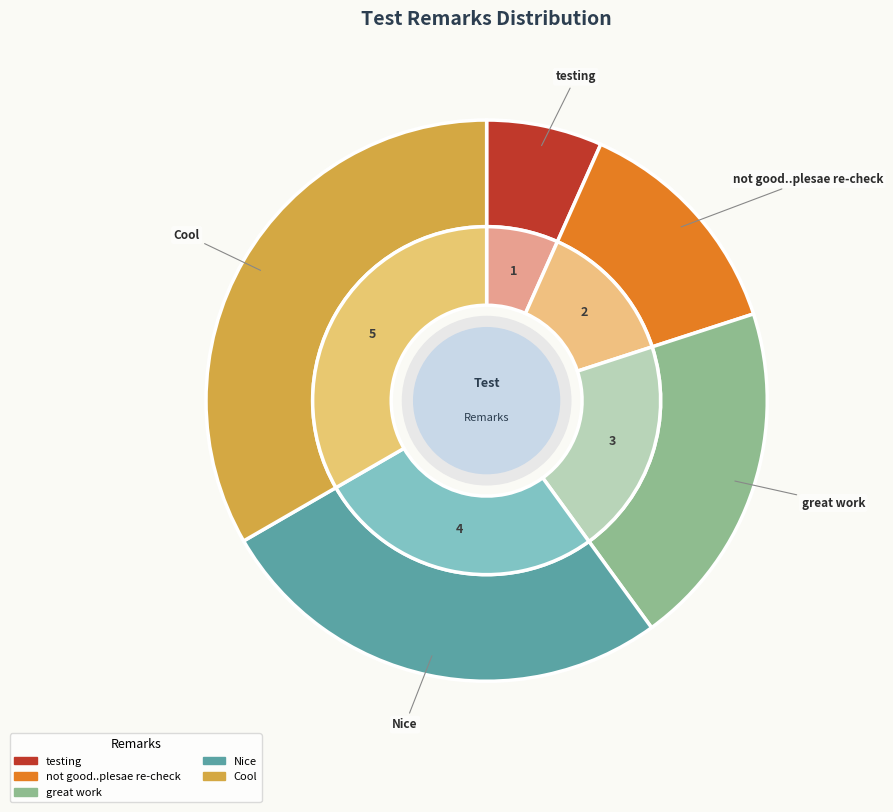

Which has a higher value, great work or Cool?

Cool